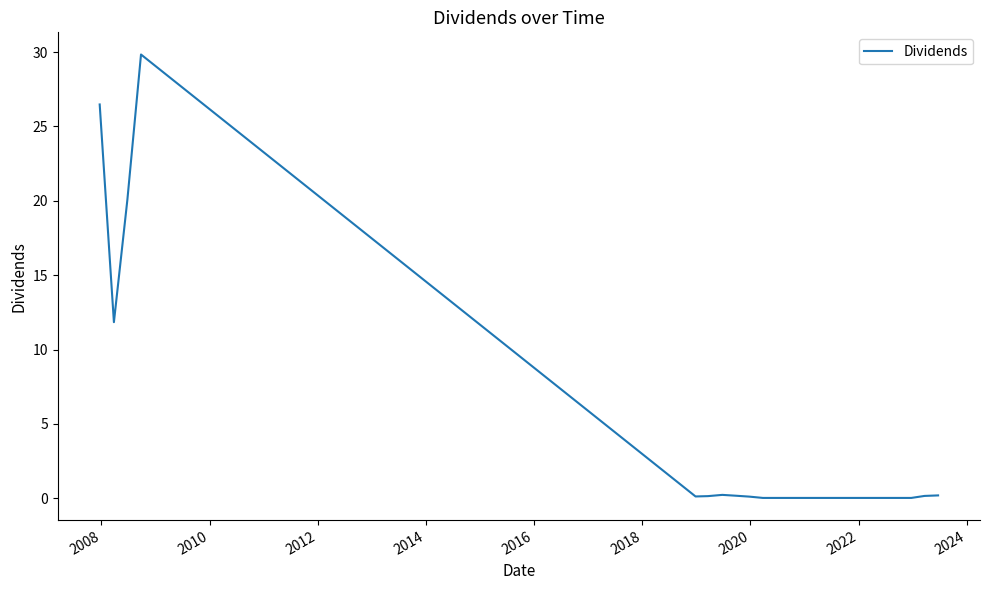

What is the average value?

6.9